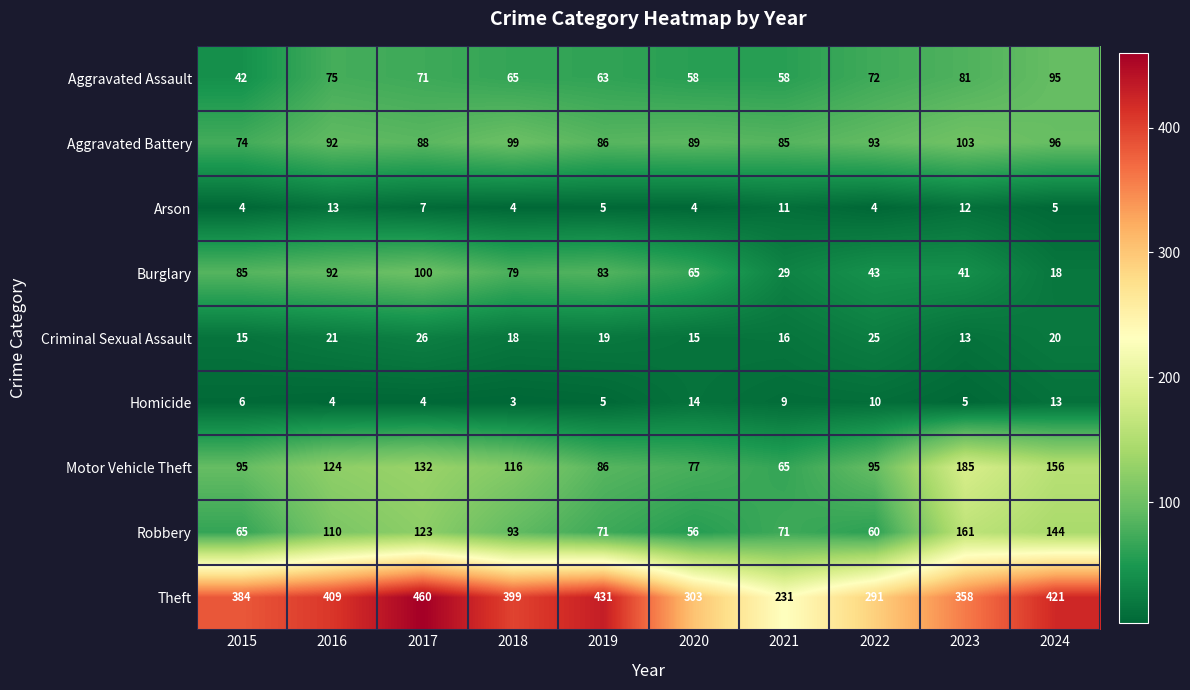

At 2023, list the series in order from largest to smallest.

Theft, Motor Vehicle Theft, Robbery, Aggravated Battery, Aggravated Assault, Burglary, Criminal Sexual Assault, Arson, Homicide